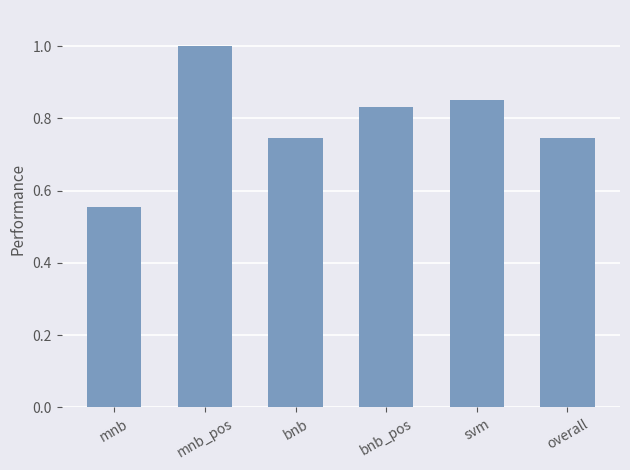

Does the chart contain any negative values?

No